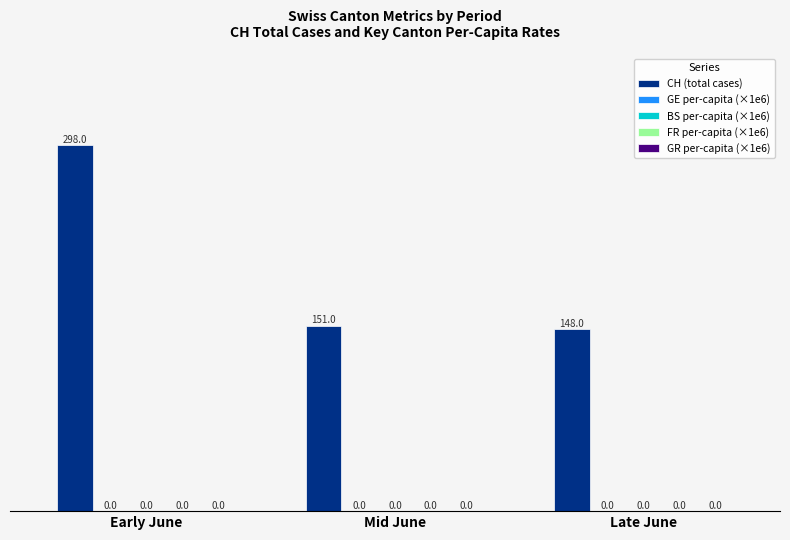

Reading left to right, what are all the values shown in this chart?

CH (total cases): Early June=298	Mid June=151	Late June=148
GE per-capita (×1e6): Early June=0	Mid June=0	Late June=0
BS per-capita (×1e6): Early June=0	Mid June=0	Late June=0
FR per-capita (×1e6): Early June=0	Mid June=0	Late June=0
GR per-capita (×1e6): Early June=0	Mid June=0	Late June=0